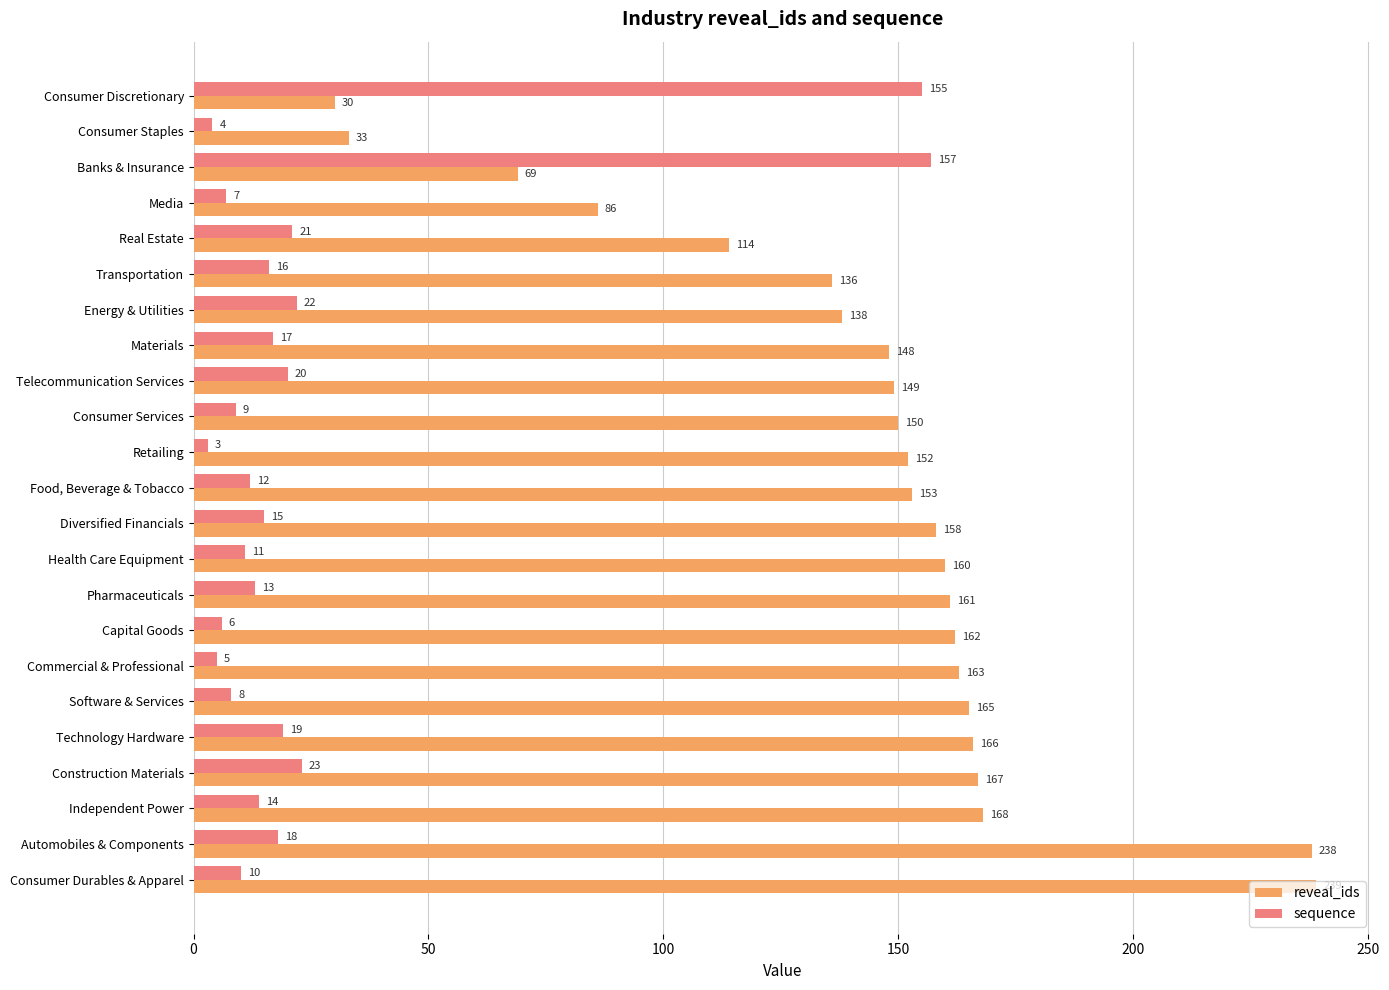

What is the average value of the sequence series?

25